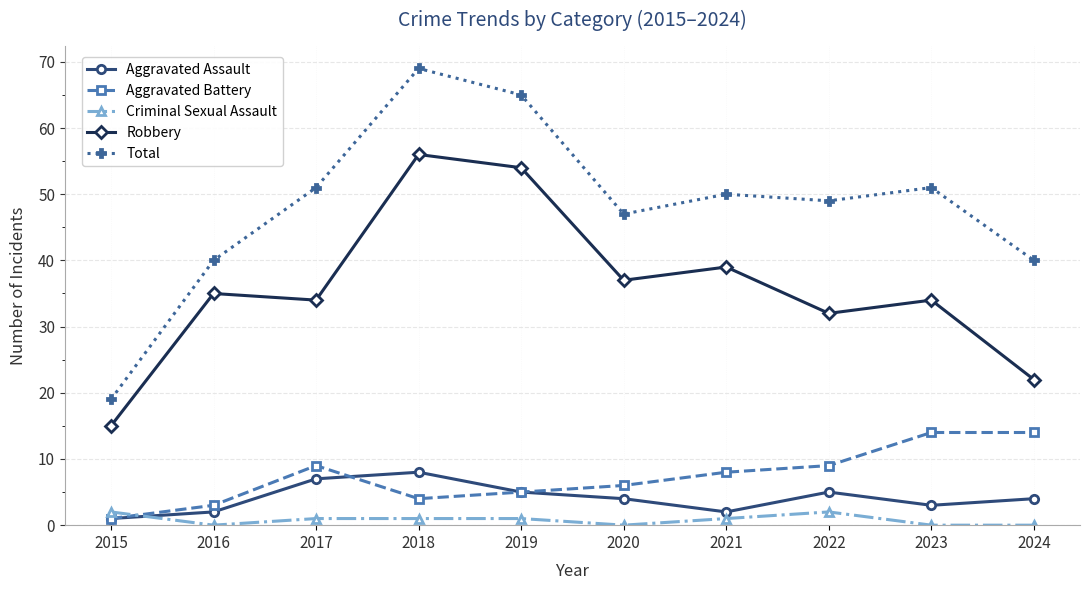

The value of Aggravated Assault at 2016 is 2. True or false?

True